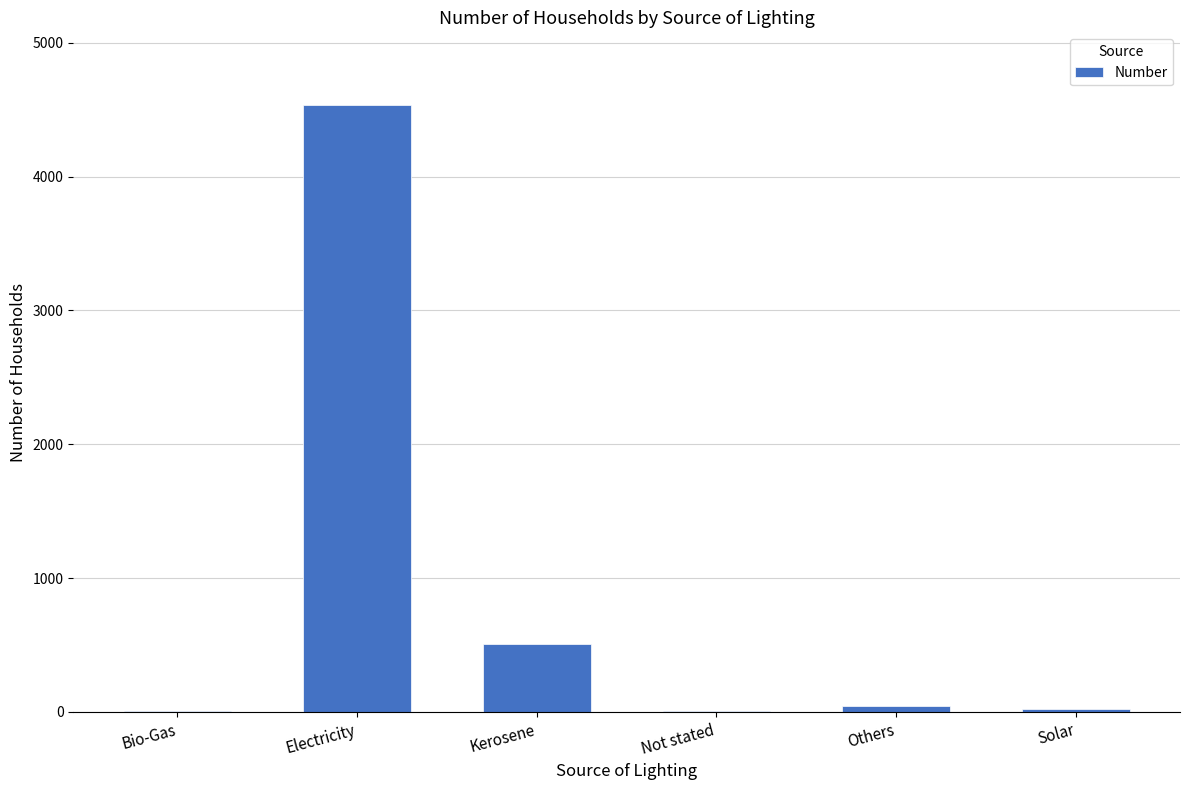

The value at Kerosene is 505. True or false?

True